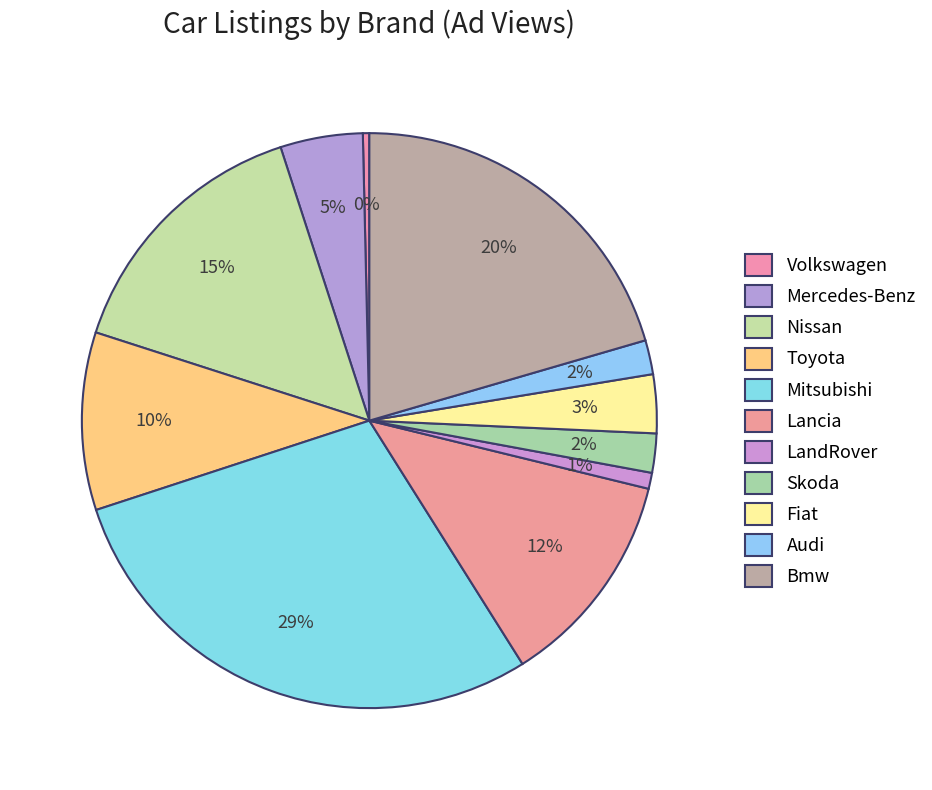

Is there a majority slice in this chart?

No